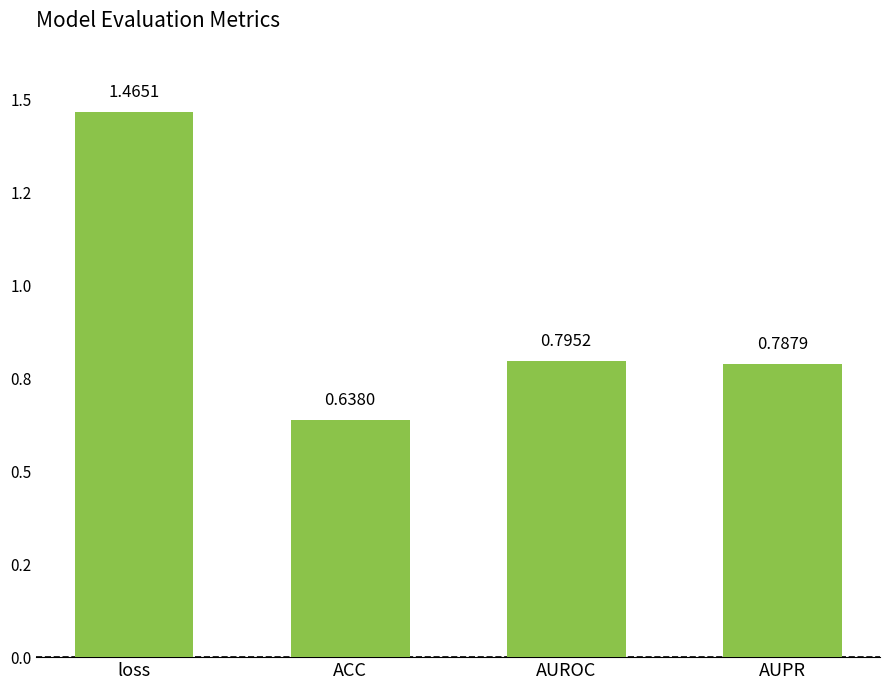

What is the value of the 1st bar from the left?

1.5